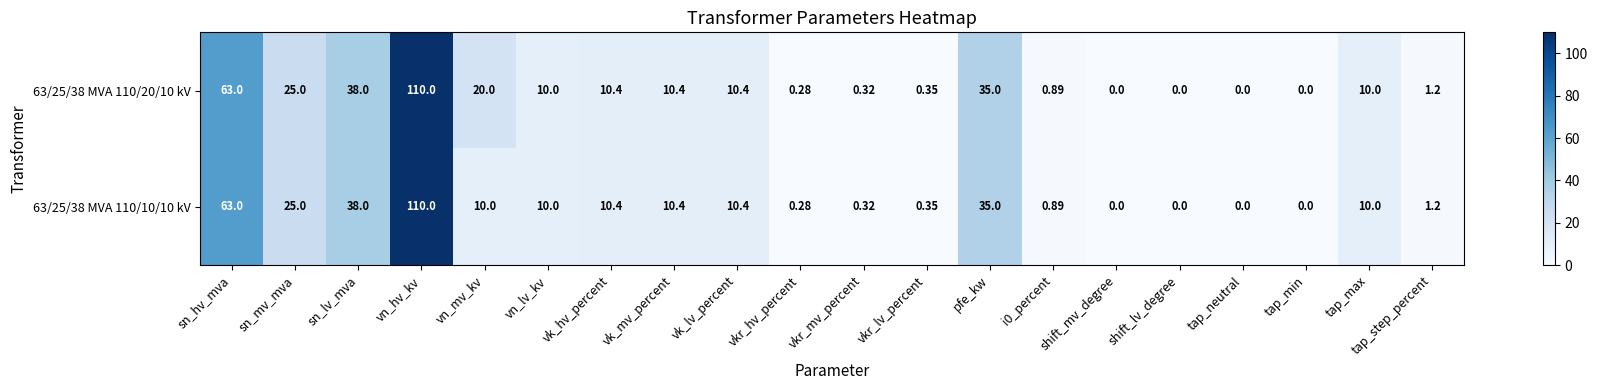

Where is 63/25/38 MVA 110/20/10 kV nearest to the value 55?

sn_hv_mva